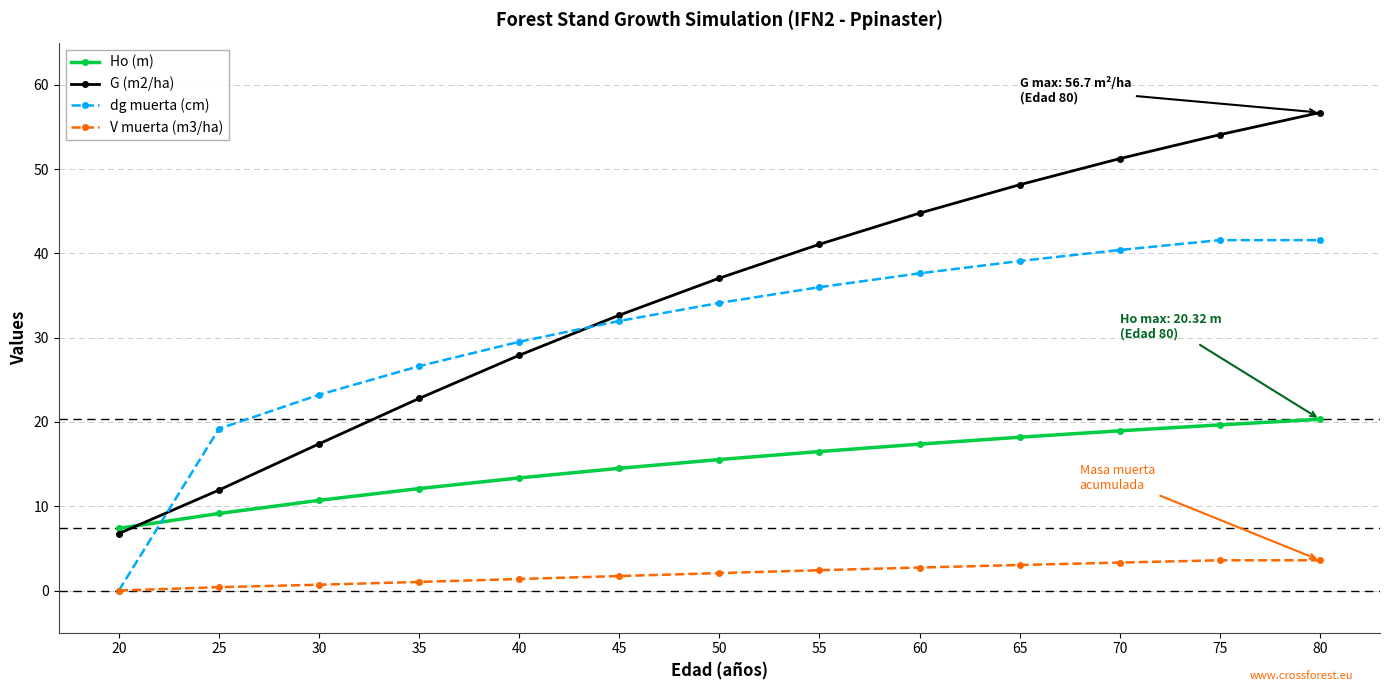

What is the total value across all series at 30?

52.0